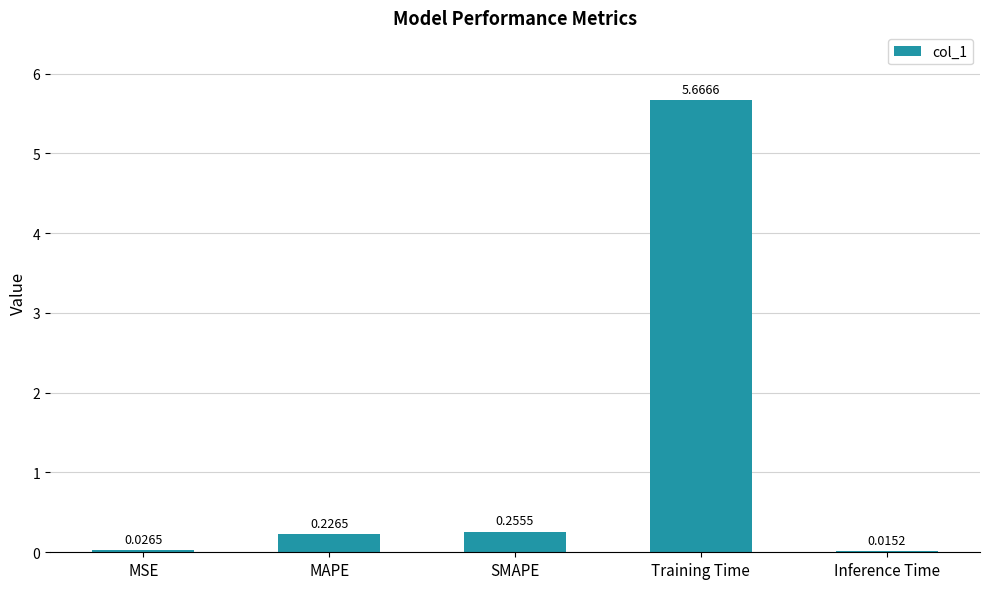

What is the change in value from MSE to Training Time?

+5.6